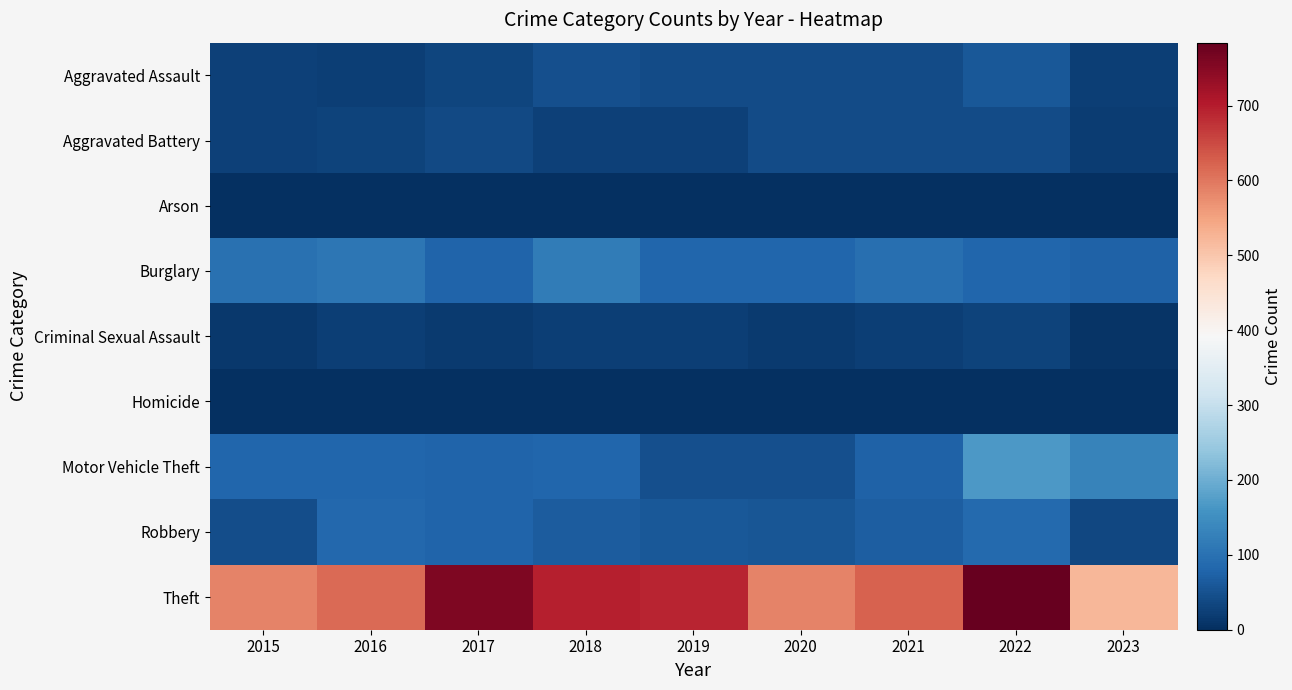

At which category is the sum across all series the highest?

2022